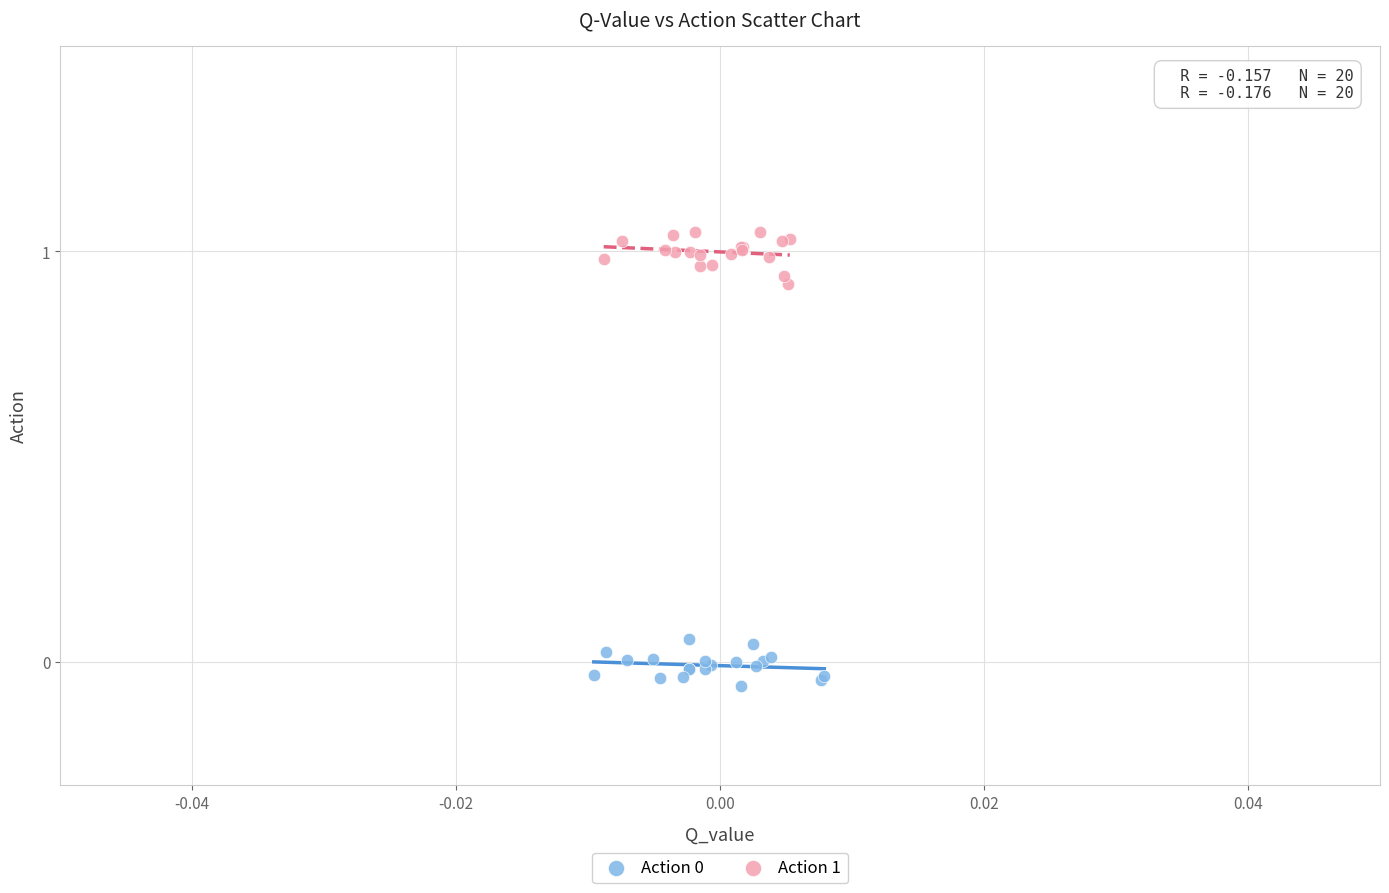

Which series contains the highest Y value?

Action 1